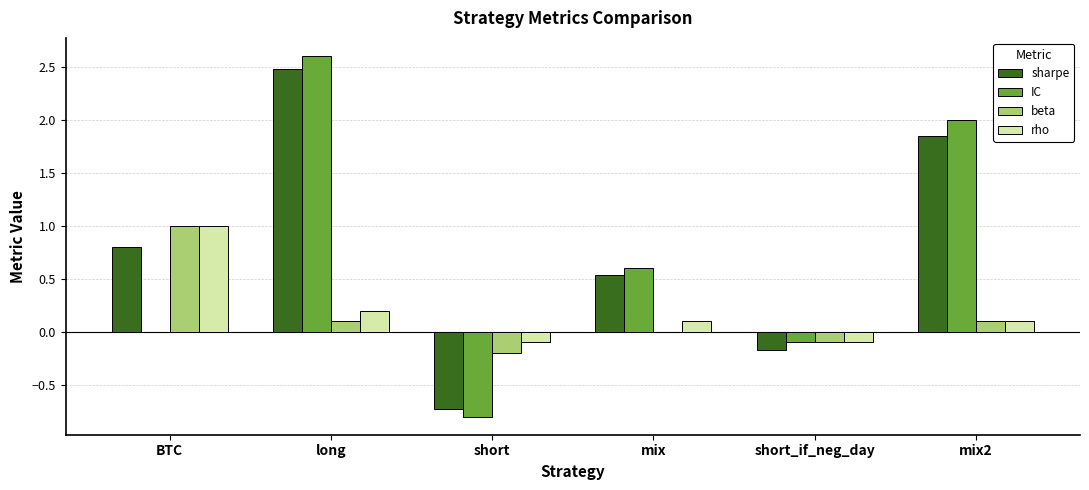

Which series has the largest total across all categories?

sharpe